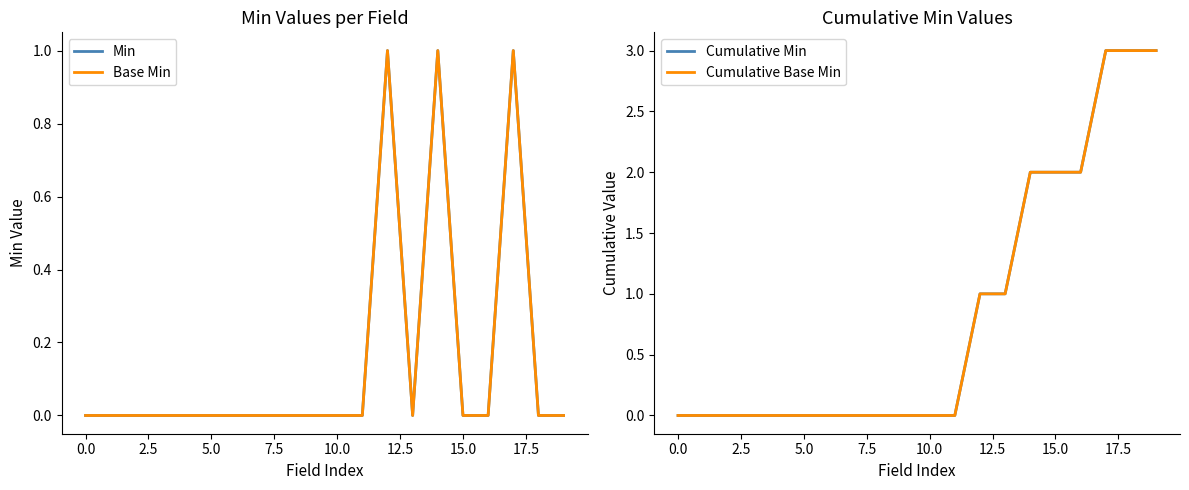

At which category does the chart reach its peak across all series?

17